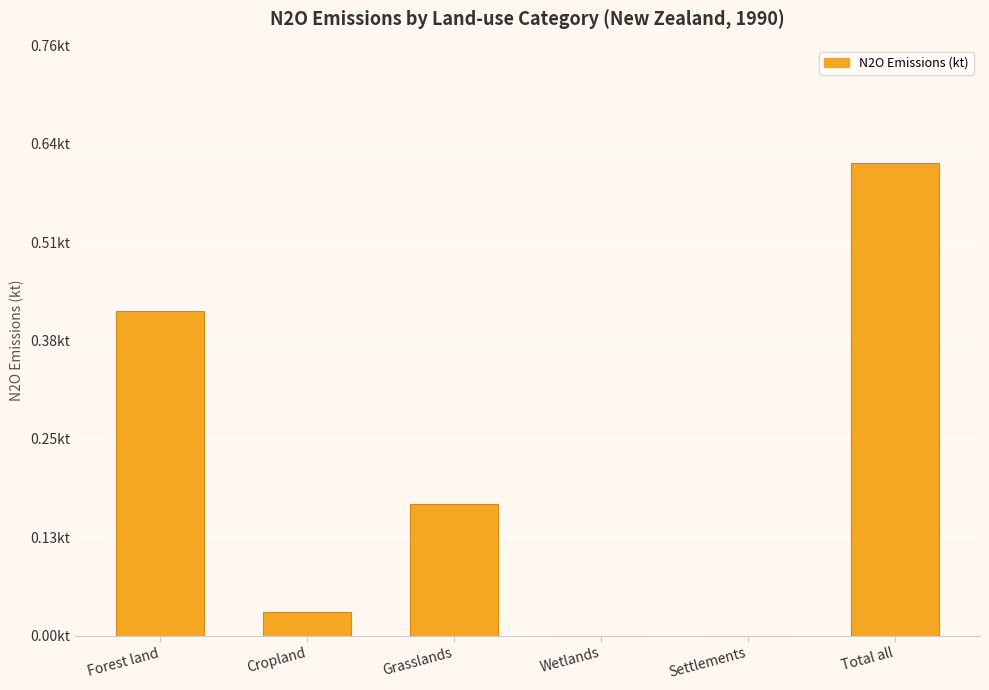

What is the change in value from Grasslands to Settlements?

-0.2